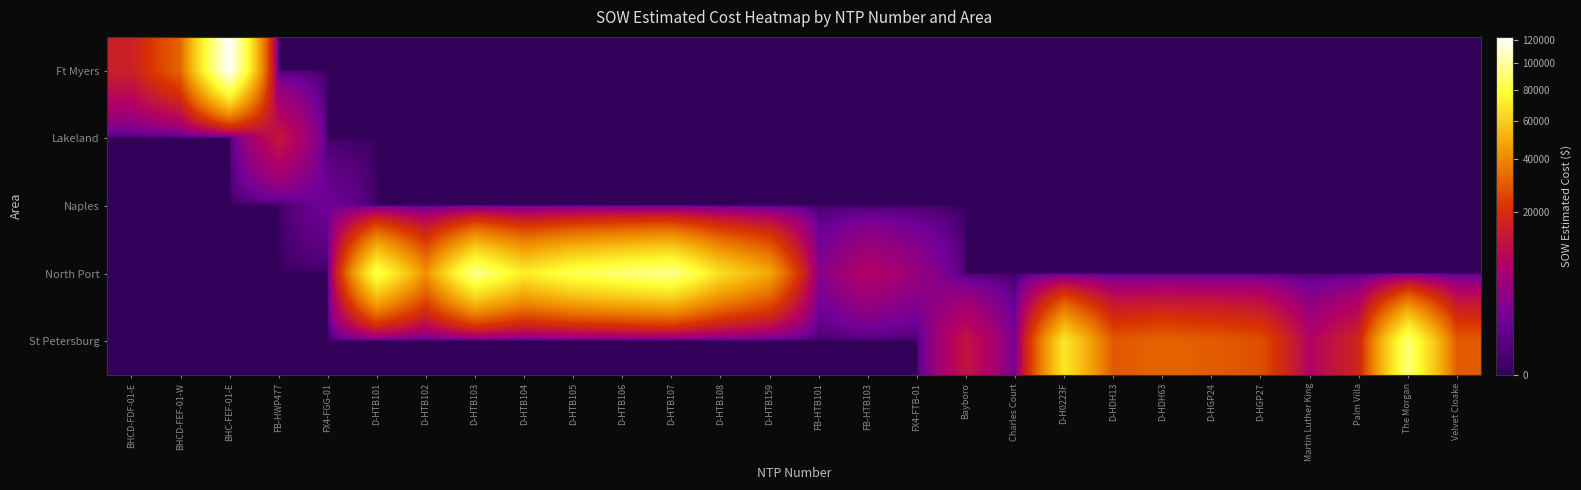

Reading left to right, transcribe all the data shown in this chart.

Ft Myers: BHCD-FDF-01-E=15436.9	BHCD-FEF-01-W=31717.7	BHC-FEF-01-E=122715.9	FB-HWP477=0.0	FX4-FGG-01=0.0	D-HTB101=0.0	D-HTB102=0.0	D-HTB103=0.0	D-HTB104=0.0	D-HTB105=0.0	D-HTB106=0.0	D-HTB107=0.0	D-HTB108=0.0	D-HTB159=0.0	FB-HTB101=0.0	FB-HTB103=0.0	FX4-FTB-01=0.0	Bayboro=0.0	Charles Court=0.0	D-H0223F=0.0	D-HDH13=0.0	D-HDH63=0.0	D-HGP24=0.0	D-HGP27=0.0	Martin Luther King=0.0	Palm Villa=0.0	The Morgan=0.0	Velvet Cloake=0.0
Lakeland: BHCD-FDF-01-E=0.0	BHCD-FEF-01-W=0.0	BHC-FEF-01-E=0.0	FB-HWP477=12886.4	FX4-FGG-01=0.0	D-HTB101=0.0	D-HTB102=0.0	D-HTB103=0.0	D-HTB104=0.0	D-HTB105=0.0	D-HTB106=0.0	D-HTB107=0.0	D-HTB108=0.0	D-HTB159=0.0	FB-HTB101=0.0	FB-HTB103=0.0	FX4-FTB-01=0.0	Bayboro=0.0	Charles Court=0.0	D-H0223F=0.0	D-HDH13=0.0	D-HDH63=0.0	D-HGP24=0.0	D-HGP27=0.0	Martin Luther King=0.0	Palm Villa=0.0	The Morgan=0.0	Velvet Cloake=0.0
Naples: BHCD-FDF-01-E=0.0	BHCD-FEF-01-W=0.0	BHC-FEF-01-E=0.0	FB-HWP477=0.0	FX4-FGG-01=1343.9	D-HTB101=0.0	D-HTB102=0.0	D-HTB103=0.0	D-HTB104=0.0	D-HTB105=0.0	D-HTB106=0.0	D-HTB107=0.0	D-HTB108=0.0	D-HTB159=0.0	FB-HTB101=0.0	FB-HTB103=0.0	FX4-FTB-01=0.0	Bayboro=0.0	Charles Court=0.0	D-H0223F=0.0	D-HDH13=0.0	D-HDH63=0.0	D-HGP24=0.0	D-HGP27=0.0	Martin Luther King=0.0	Palm Villa=0.0	The Morgan=0.0	Velvet Cloake=0.0
North Port: BHCD-FDF-01-E=0.0	BHCD-FEF-01-W=0.0	BHC-FEF-01-E=0.0	FB-HWP477=0.0	FX4-FGG-01=0.0	D-HTB101=84564.5	D-HTB102=42408.0	D-HTB103=96198.5	D-HTB104=71001.0	D-HTB105=84103.0	D-HTB106=90832.0	D-HTB107=96242.0	D-HTB108=66271.5	D-HTB159=48577.0	FB-HTB101=2530.0	FB-HTB103=7803.1	FX4-FTB-01=4254.7	Bayboro=0.0	Charles Court=0.0	D-H0223F=0.0	D-HDH13=0.0	D-HDH63=0.0	D-HGP24=0.0	D-HGP27=0.0	Martin Luther King=0.0	Palm Villa=0.0	The Morgan=0.0	Velvet Cloake=0.0
St Petersburg: BHCD-FDF-01-E=0.0	BHCD-FEF-01-W=0.0	BHC-FEF-01-E=0.0	FB-HWP477=0.0	FX4-FGG-01=0.0	D-HTB101=0.0	D-HTB102=0.0	D-HTB103=0.0	D-HTB104=0.0	D-HTB105=0.0	D-HTB106=0.0	D-HTB107=0.0	D-HTB108=0.0	D-HTB159=0.0	FB-HTB101=0.0	FB-HTB103=0.0	FX4-FTB-01=0.0	Bayboro=12213.7	Charles Court=1618.8	D-H0223F=69076.0	D-HDH13=28762.0	D-HDH63=31560.0	D-HGP24=29812.0	D-HGP27=26964.0	Martin Luther King=7844.4	Palm Villa=17100.2	The Morgan=91420.9	Velvet Cloake=29508.9